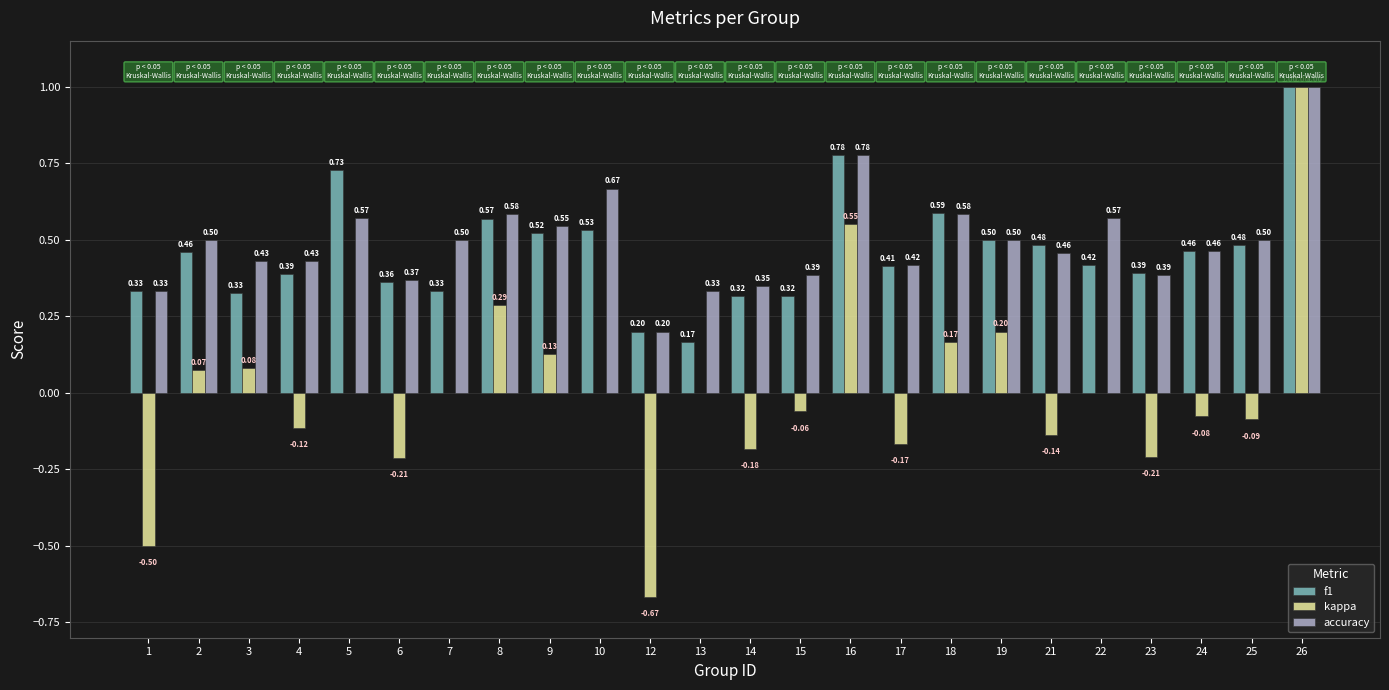

Are the bars grouped side by side (vs. stacked)?

Yes